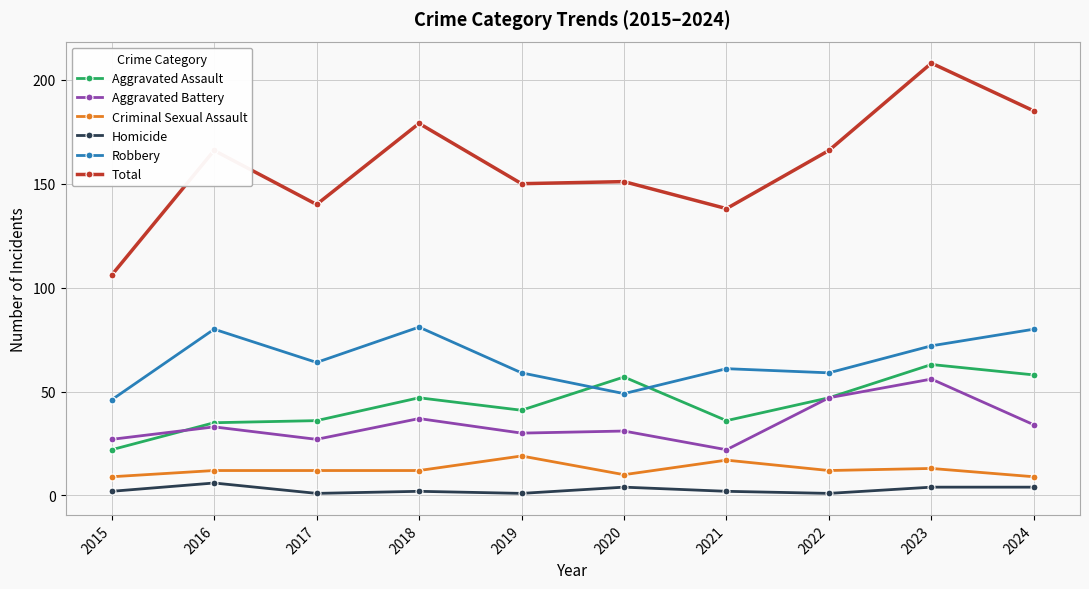

True or false: Criminal Sexual Assault and Aggravated Battery cross at least once.

False